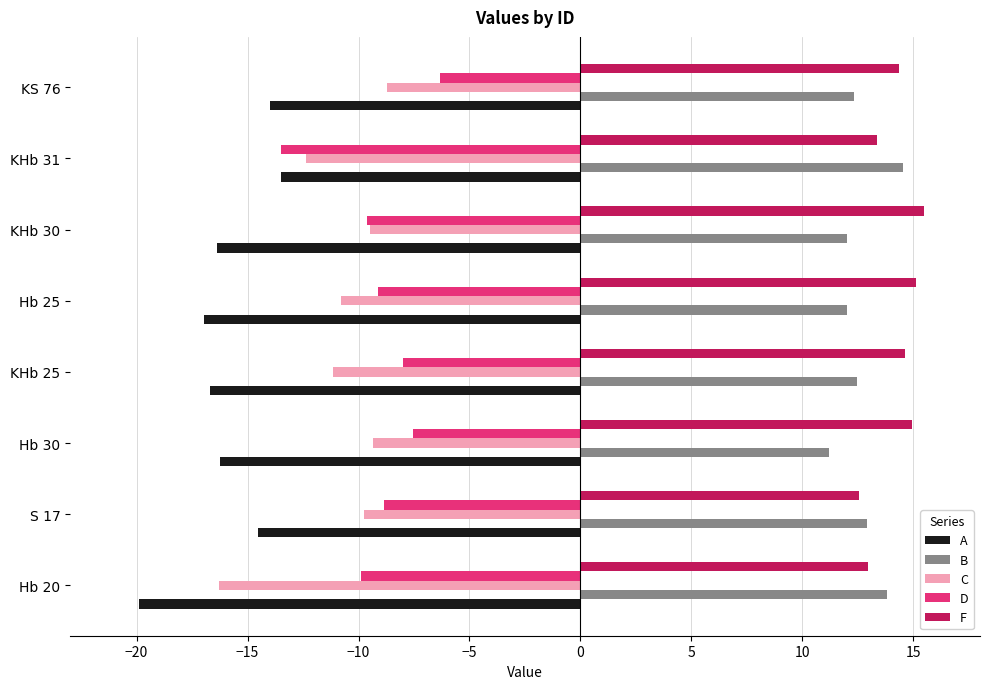

What are all the series names shown in the legend?

A, B, C, D, F